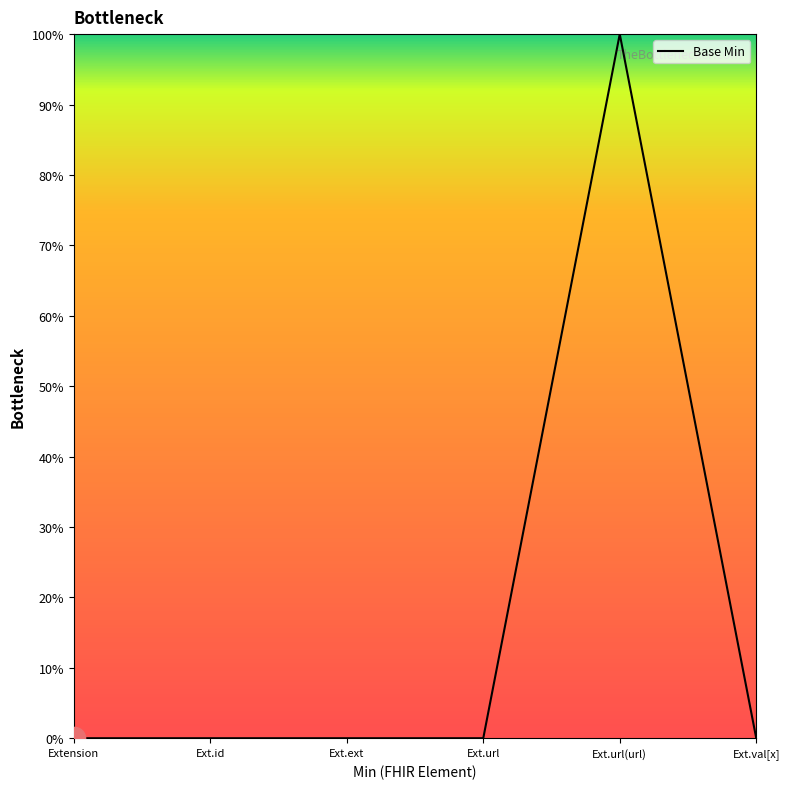

Does the chart display data point markers on the line(s)?

No